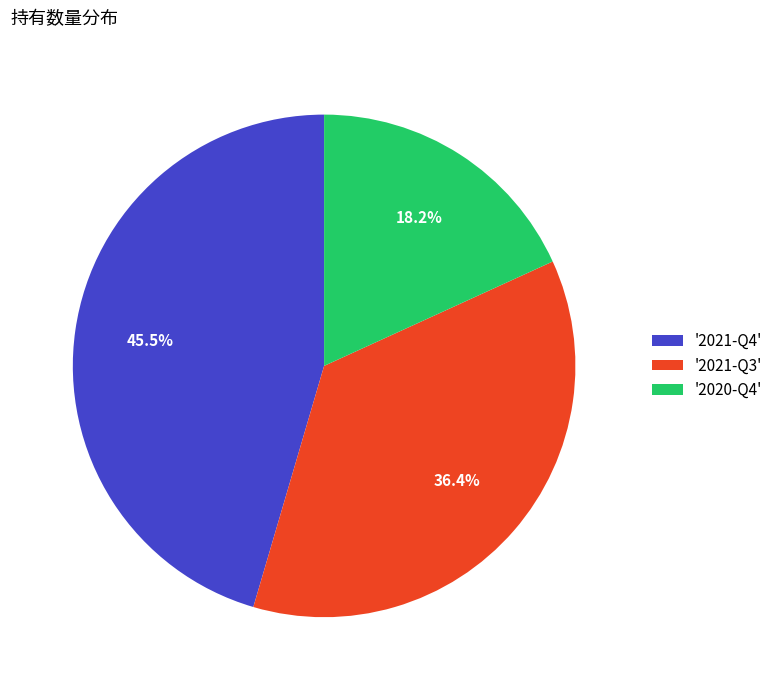

Rank the categories by value from lowest to highest.

'2020-Q4', '2021-Q3', '2021-Q4'